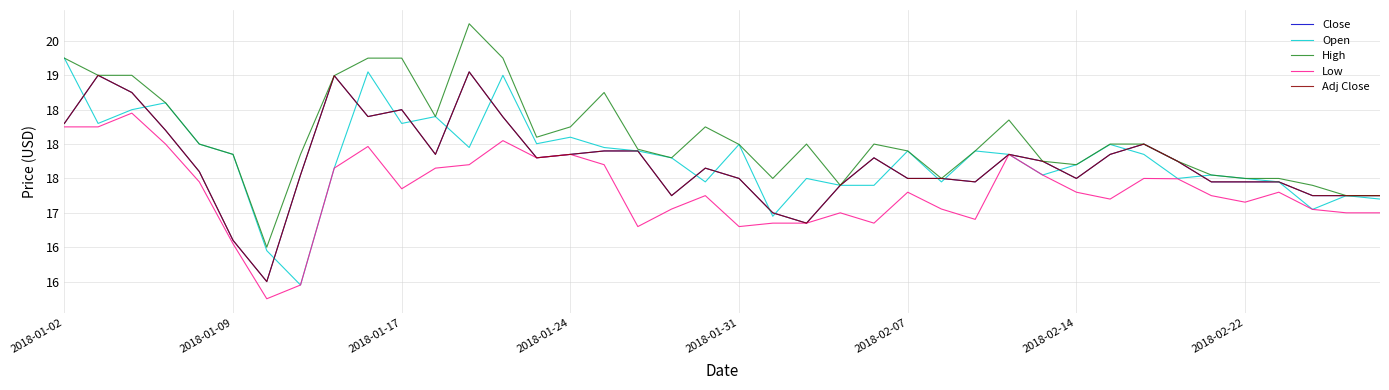

Does the chart display data point markers on the line(s)?

No